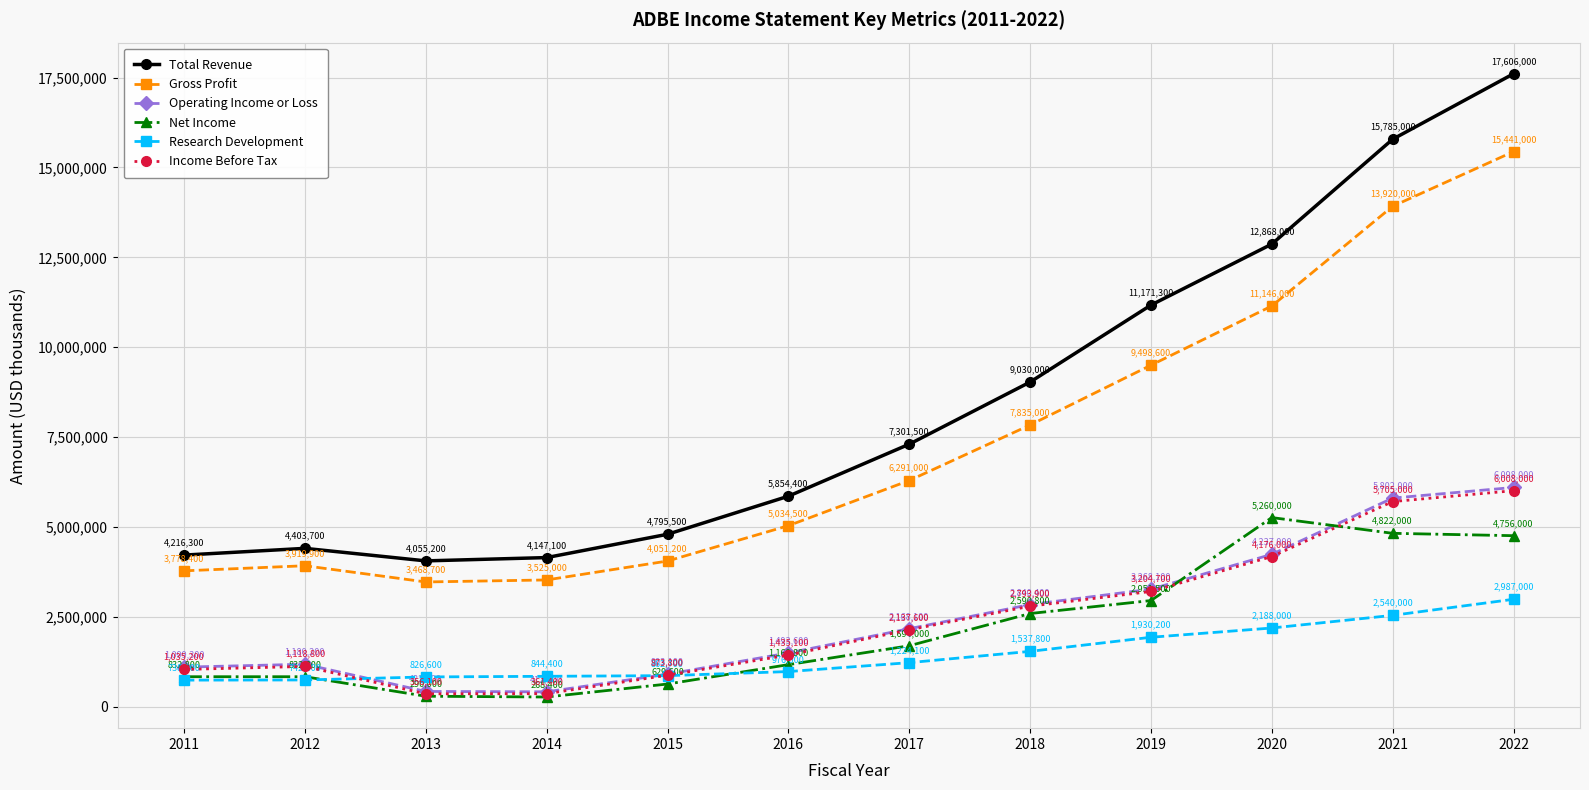

What is the value of the Net Income point at the 12th from the left?

4756000